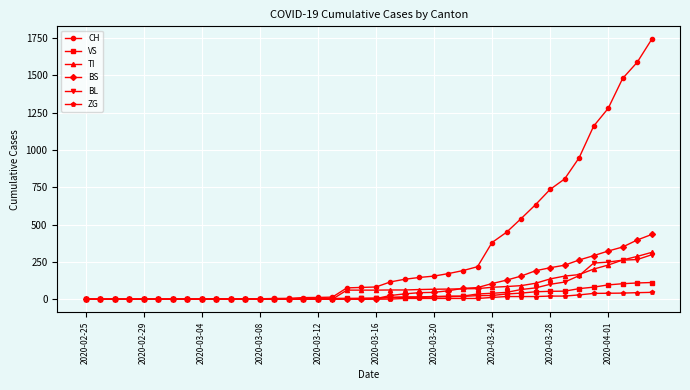

Which series has the widest spread of values?

CH